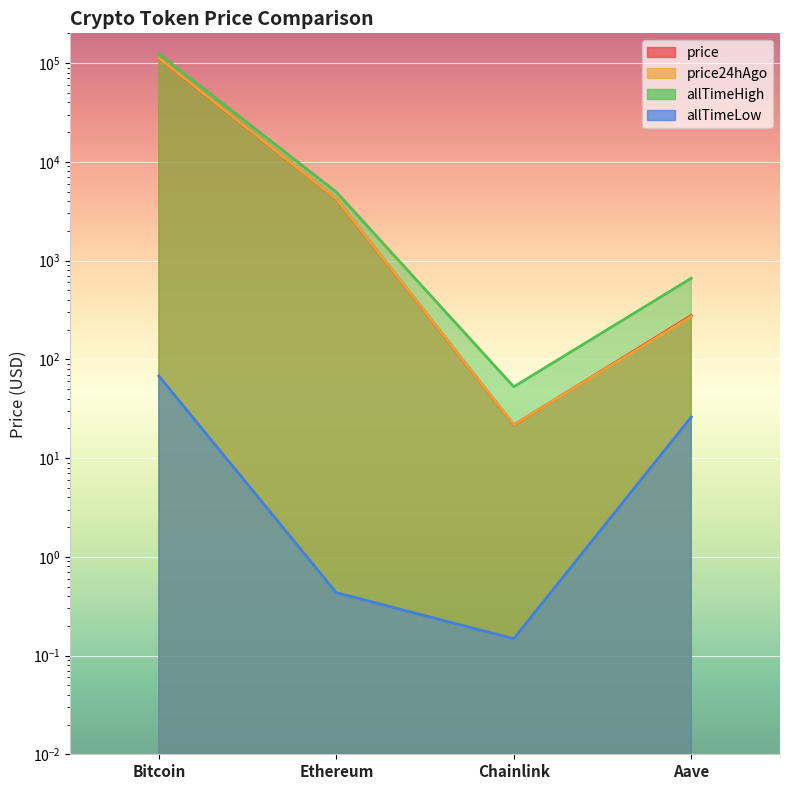

What is the label of the 1st point from the left?

Bitcoin